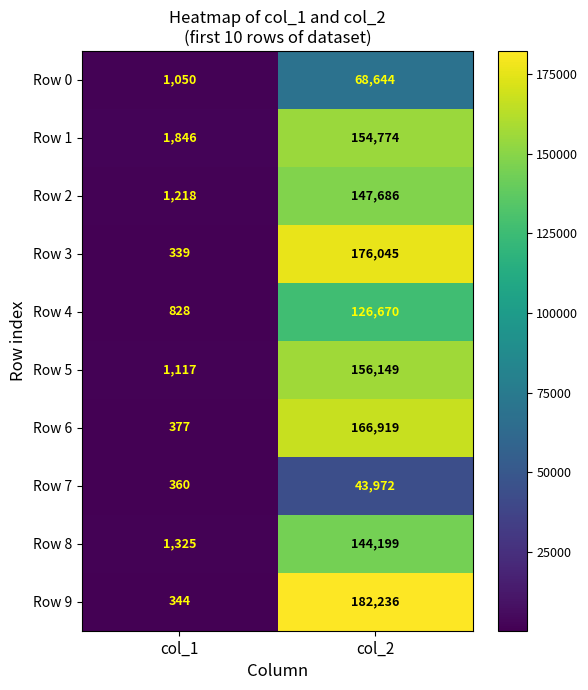

Which series has the largest total across all categories?

Row 9